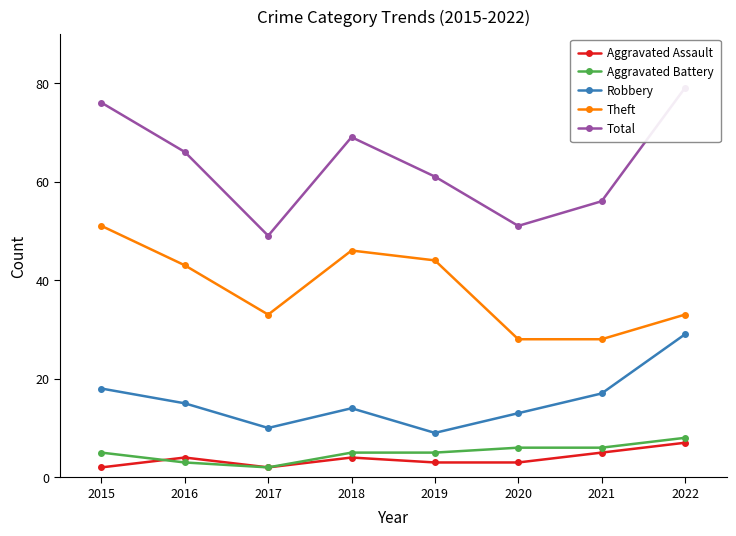

The Robbery series shows 4 at 2019. True or false?

False